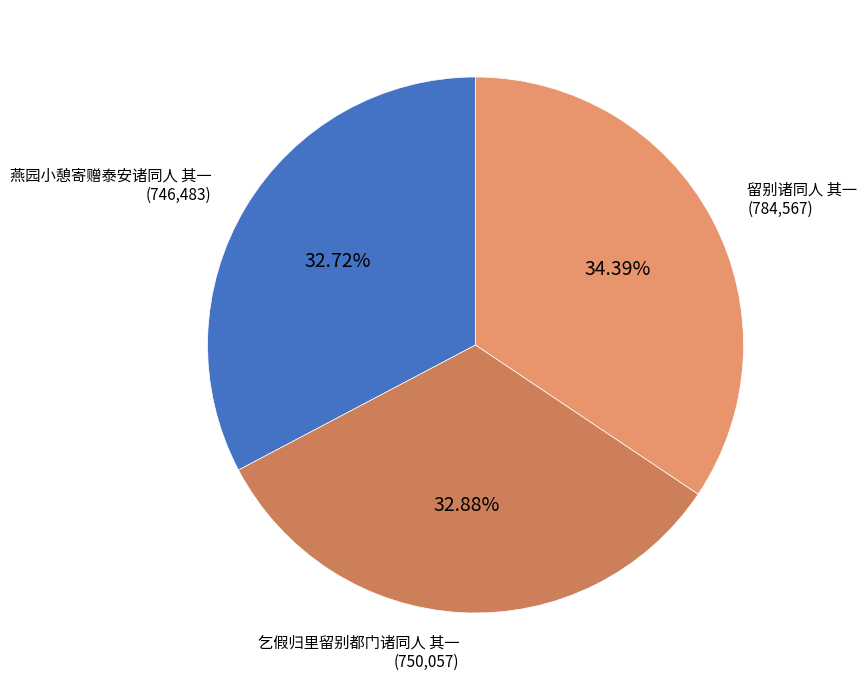

Count the number of slices in the pie.

3